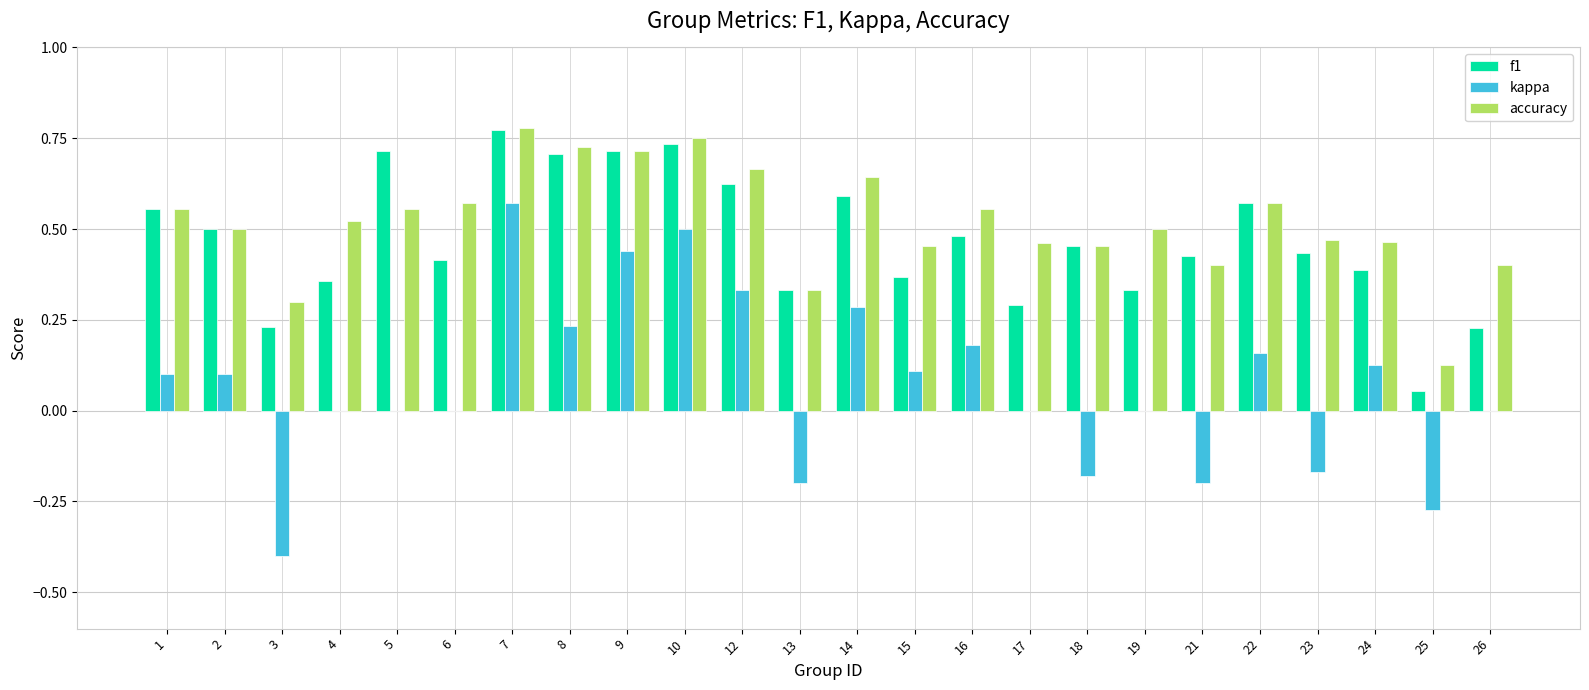

Where is f1 nearest to the value 0?

25